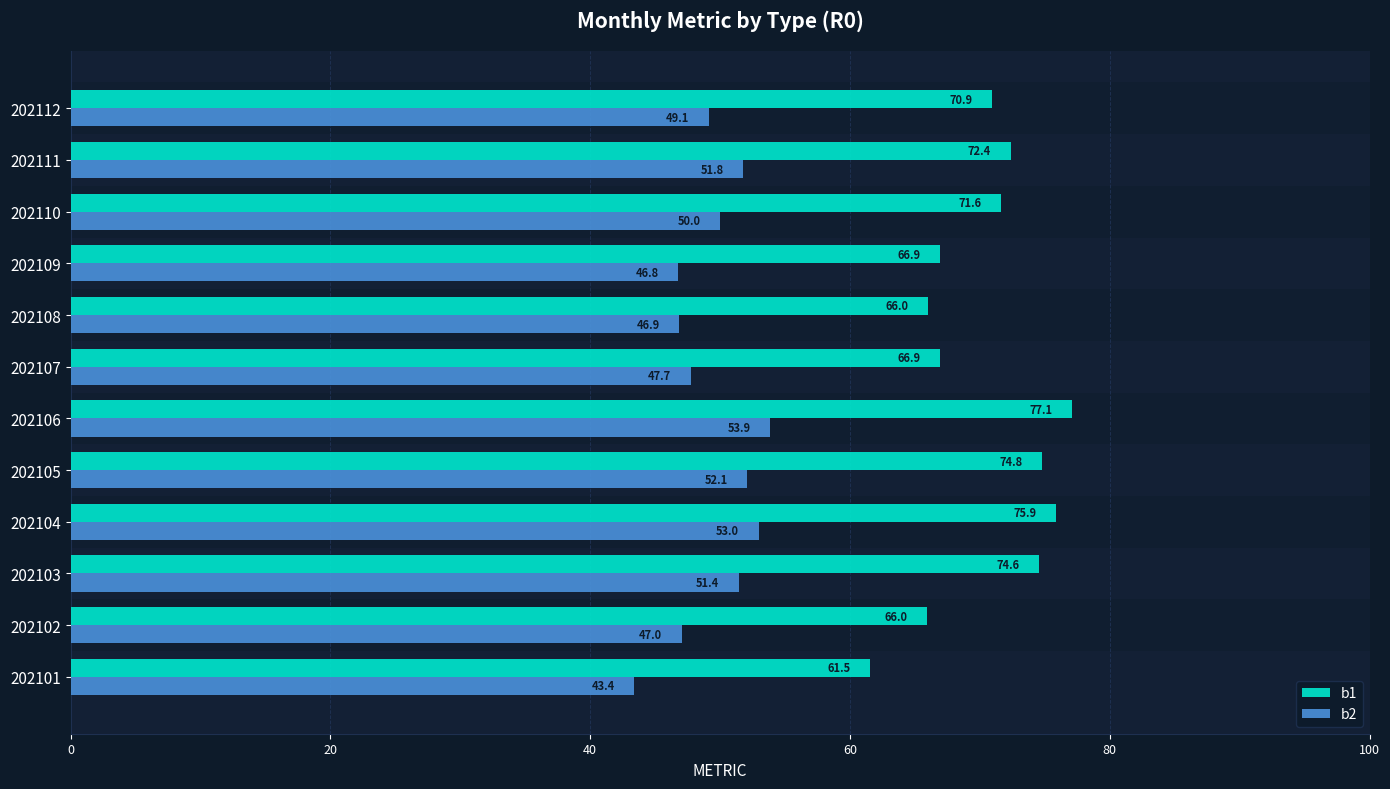

What is the sum of all b2 values?

593.1